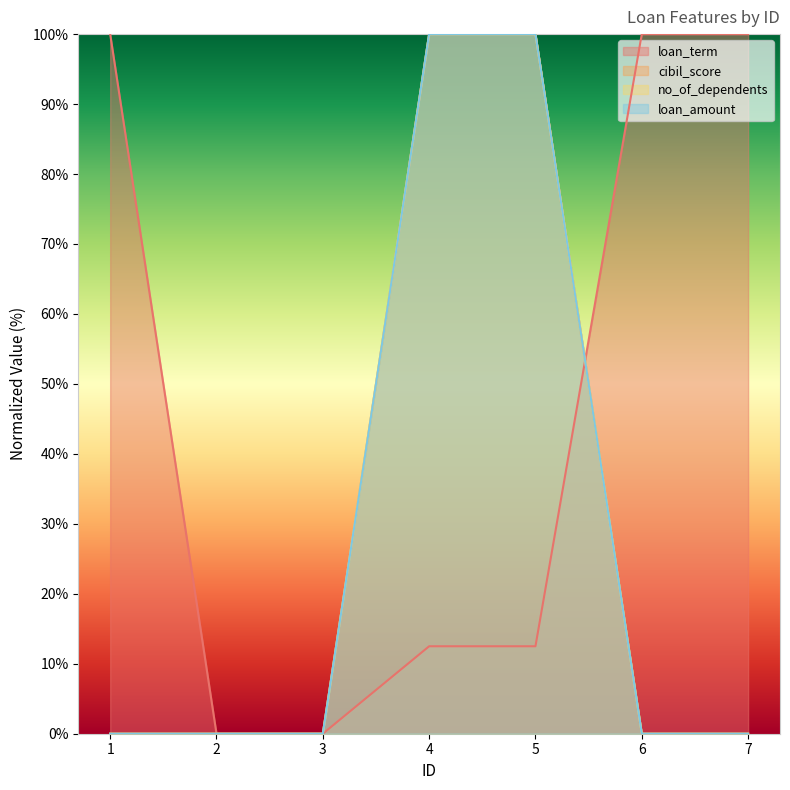

What is the sum of all loan_term values?

325.0